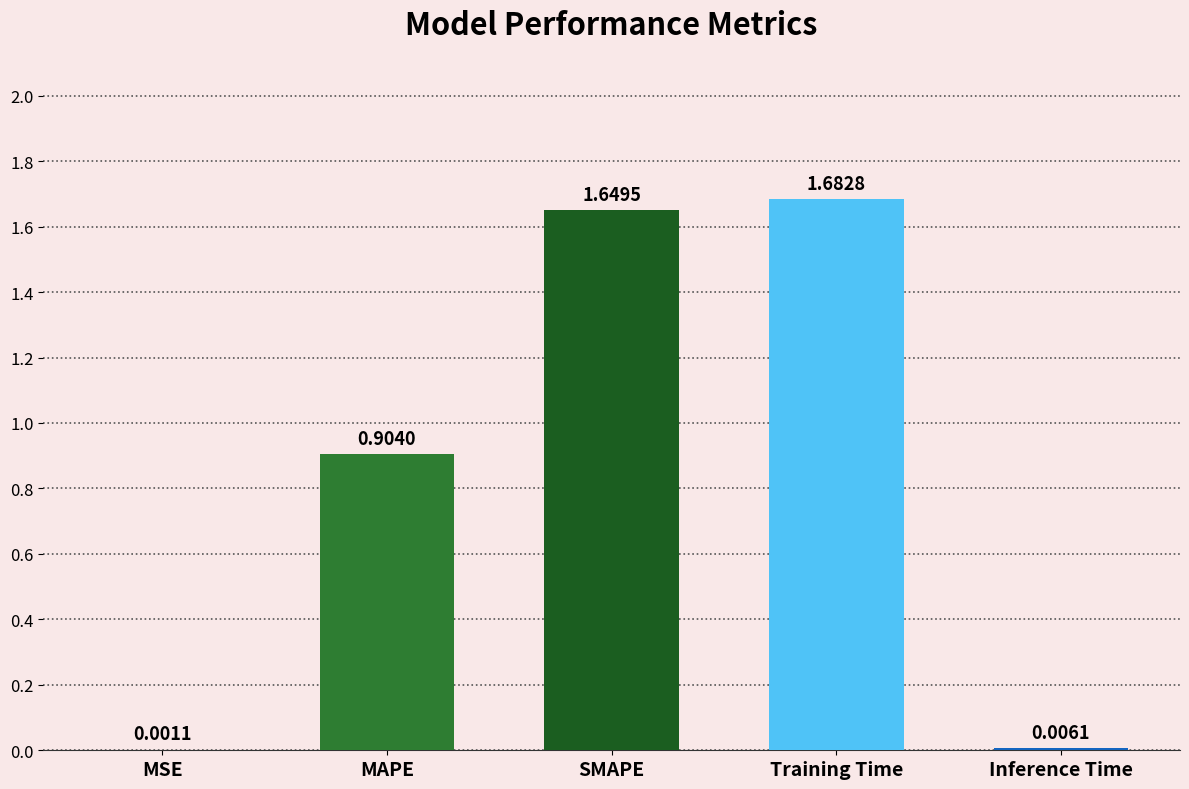

How many distinct data groups are displayed?

1